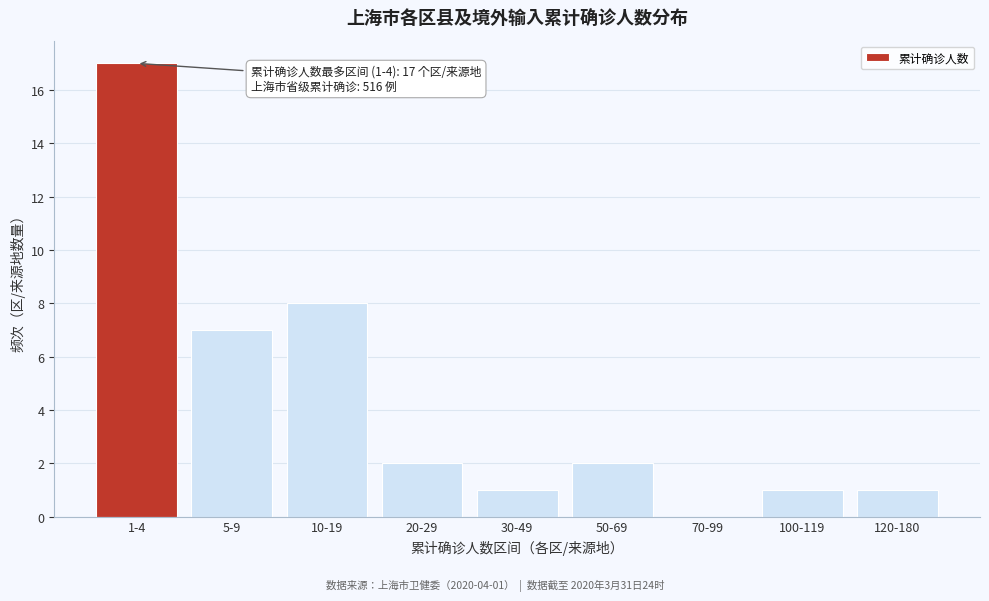

Reading left to right, extract all data points from this chart.

1-4=17	5-9=7	10-19=8	20-29=2	30-49=1	50-69=2	70-99=0	100-119=1	120-180=1